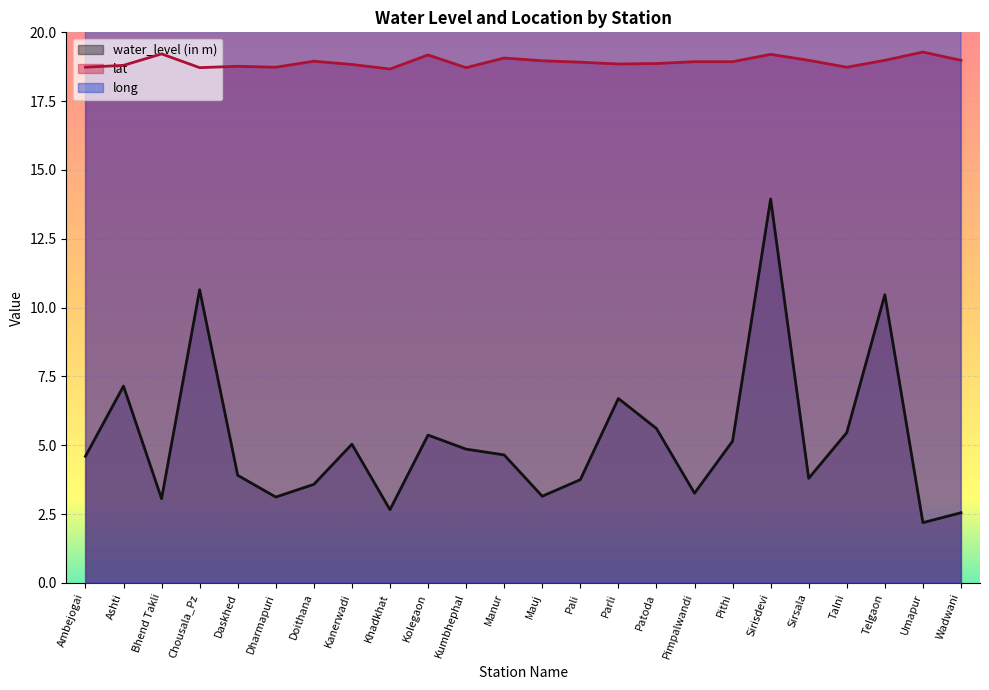

What is the difference between the highest and lowest values at Chousala_Pz?

65.0